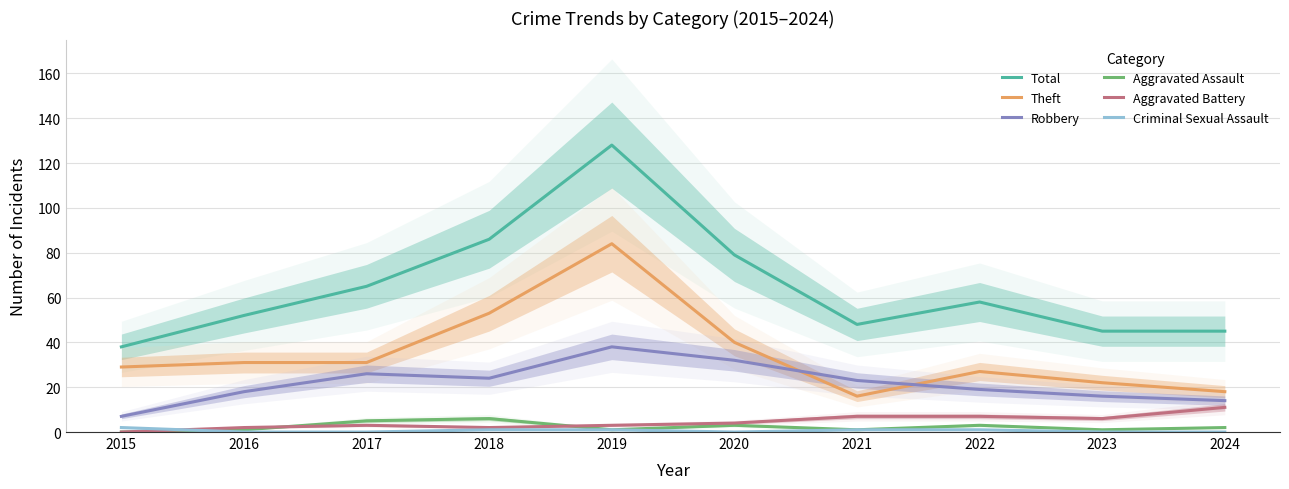

At which category is the sum across all series the highest?

2019